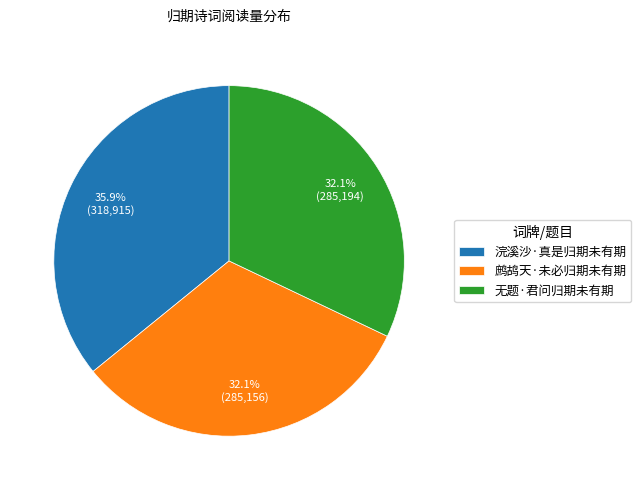

Does 鹧鸪天·未必归期未有期 represent more than half of the total?

No